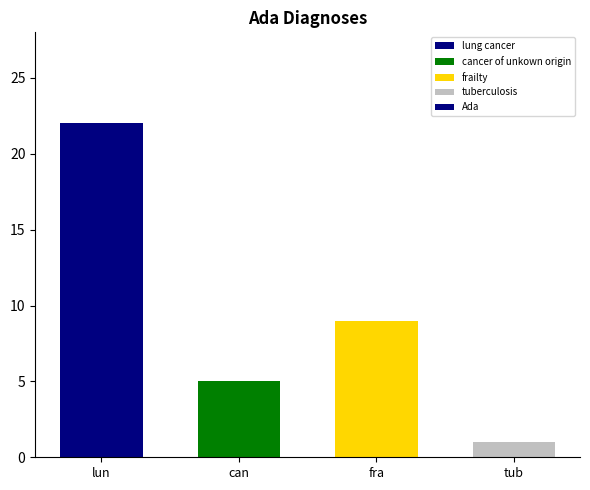

What is the value of the 1st bar from the left?

22